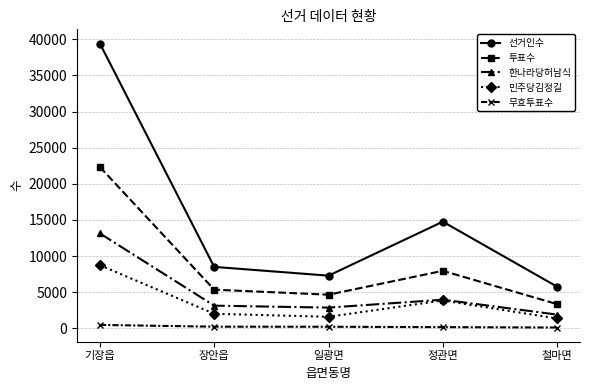

List the series in order of their peak value, lowest first.

무효투표수, 민주당김정길, 한나라당허남식, 투표수, 선거인수